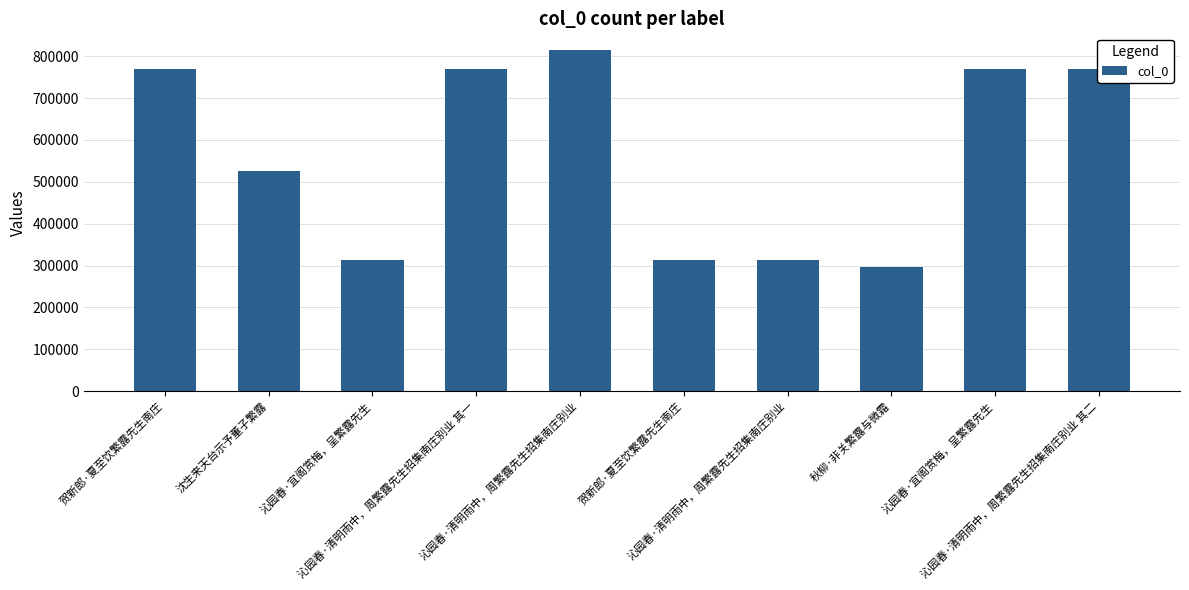

Are the bars horizontal?

No